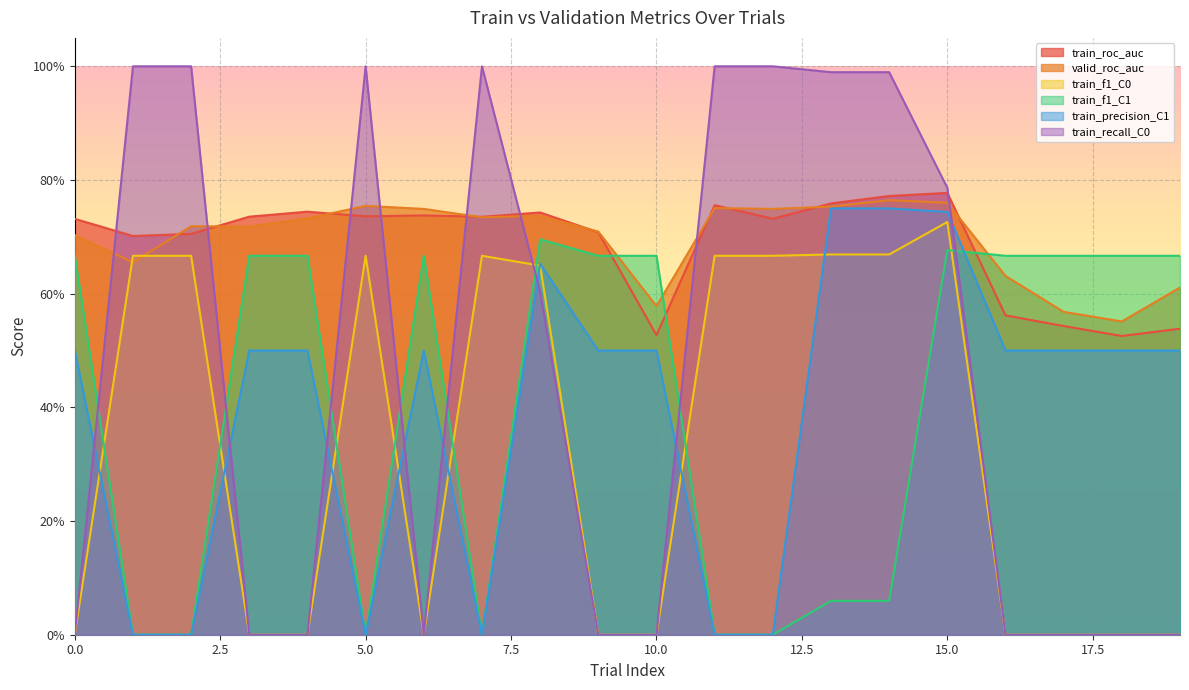

Is it true that train_roc_auc equals 0.7 at 9?

True